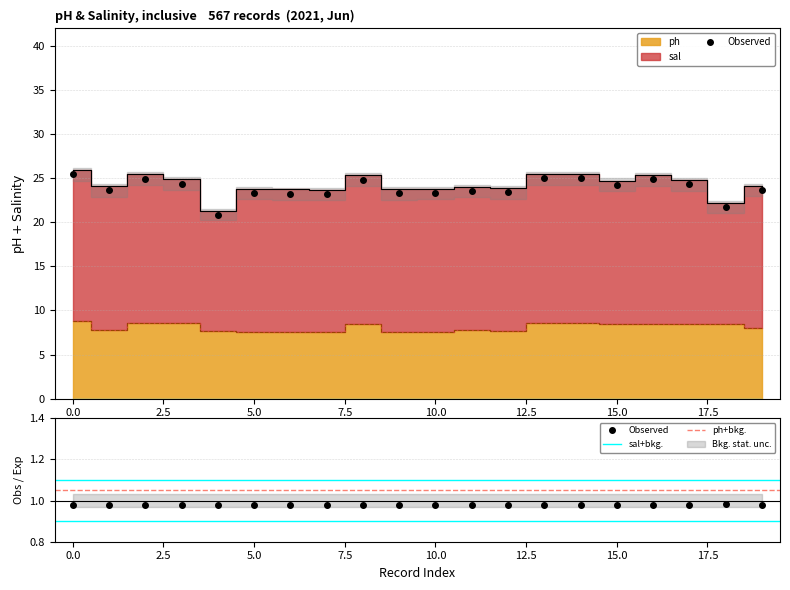

Reading left to right, what are all the values shown in this chart?

ph: 0=8.8	1=7.8	2=8.6	3=8.6	4=7.6	5=7.6	6=7.5	7=7.5	8=8.5	9=7.6	10=7.6	11=7.8	12=7.6	13=8.6	14=8.6	15=8.5	16=8.5	17=8.5	18=8.5	19=8.0
sal: 0=17.1	1=16.4	2=16.9	3=16.3	4=13.7	5=16.2	6=16.2	7=16.1	8=16.8	9=16.2	10=16.2	11=16.2	12=16.2	13=17.0	14=16.9	15=16.2	16=16.9	17=16.4	18=13.7	19=16.2
__v: 0=0.0	1=0.0	2=0.0	3=0.0	4=0.0	5=0.0	6=0.0	7=0.0	8=0.0	9=0.0	10=0.0	11=0.0	12=0.0	13=0.0	14=0.0	15=0.0	16=0.0	17=0.0	18=0.0	19=0.0